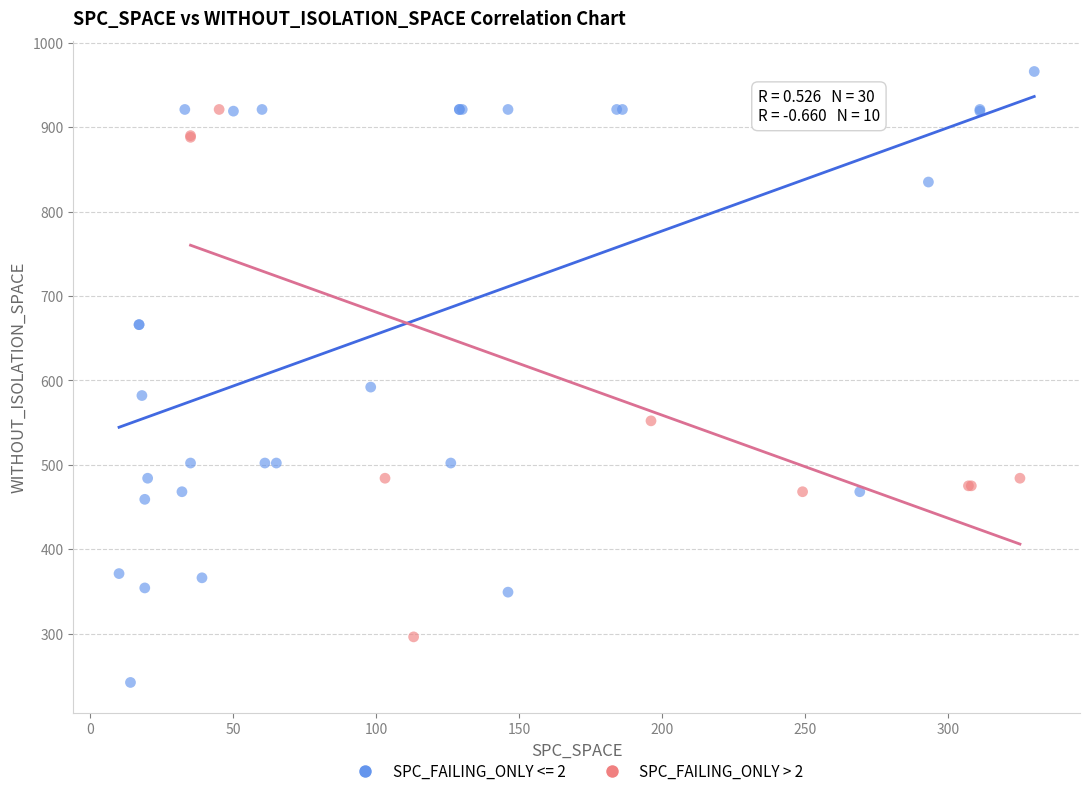

Which series reaches the minimum Y coordinate?

SPC_FAILING_ONLY <= 2